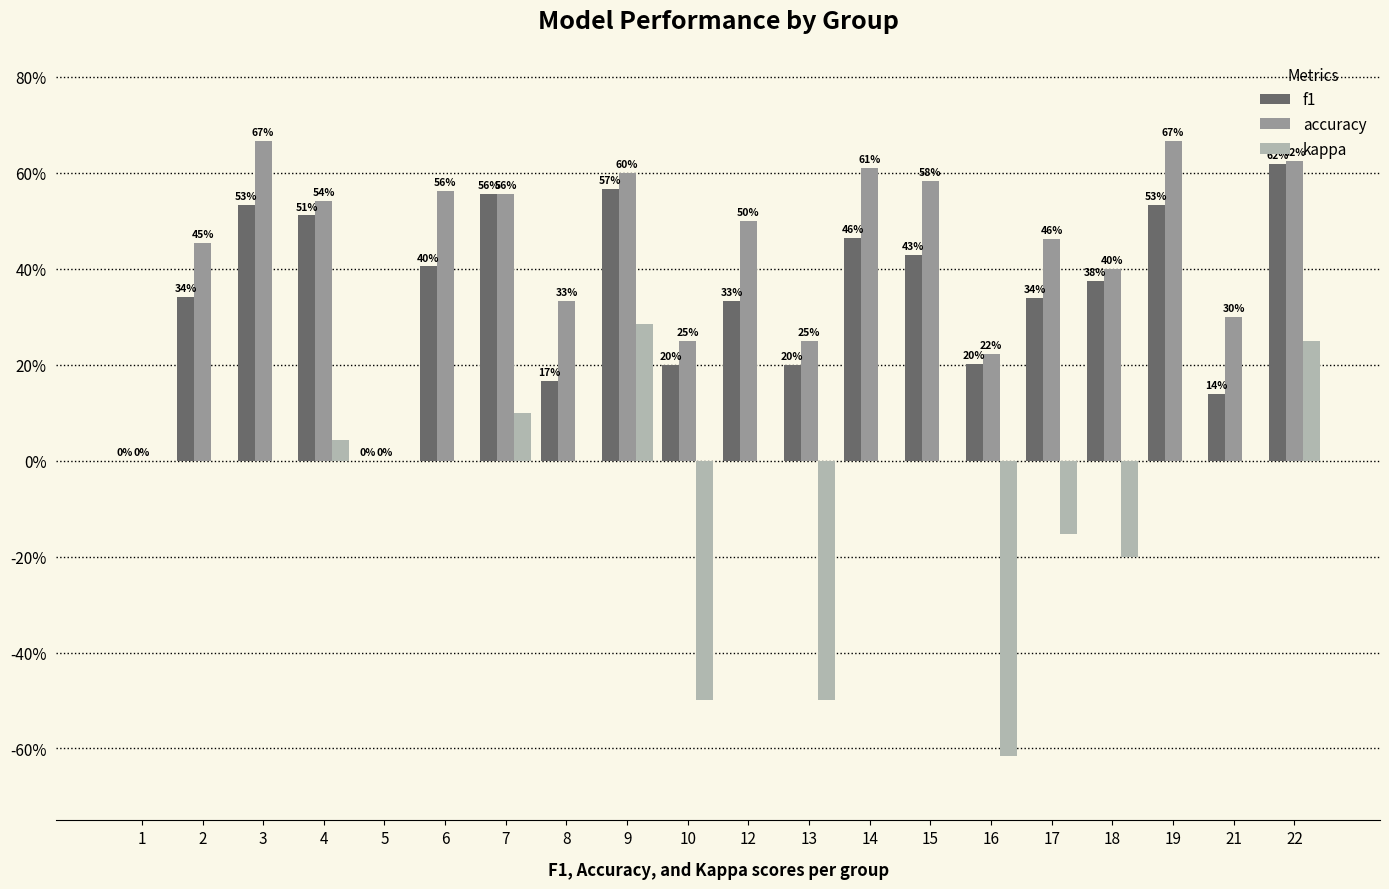

Reading left to right, transcribe all the data shown in this chart.

f1: 1=0.0	2=0.3	3=0.5	4=0.5	5=0.0	6=0.4	7=0.6	8=0.2	9=0.6	10=0.2	12=0.3	13=0.2	14=0.5	15=0.4	16=0.2	17=0.3	18=0.4	19=0.5	21=0.1	22=0.6
accuracy: 1=0.0	2=0.5	3=0.7	4=0.5	5=0.0	6=0.6	7=0.6	8=0.3	9=0.6	10=0.2	12=0.5	13=0.2	14=0.6	15=0.6	16=0.2	17=0.5	18=0.4	19=0.7	21=0.3	22=0.6
kappa: 1=0.0	2=0.0	3=0.0	4=0.0	5=0.0	6=0.0	7=0.1	8=0.0	9=0.3	10=-0.5	12=0.0	13=-0.5	14=0.0	15=0.0	16=-0.6	17=-0.2	18=-0.2	19=0.0	21=0.0	22=0.2